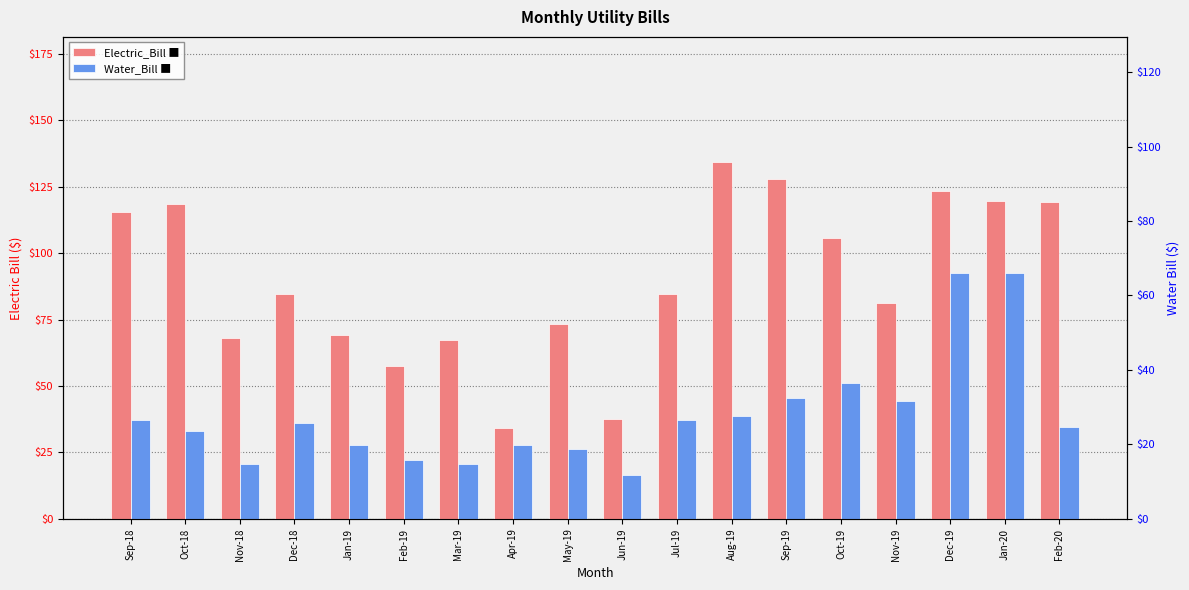

Is it true that Electric_Bill equals 140.5 at Jul-19?

False